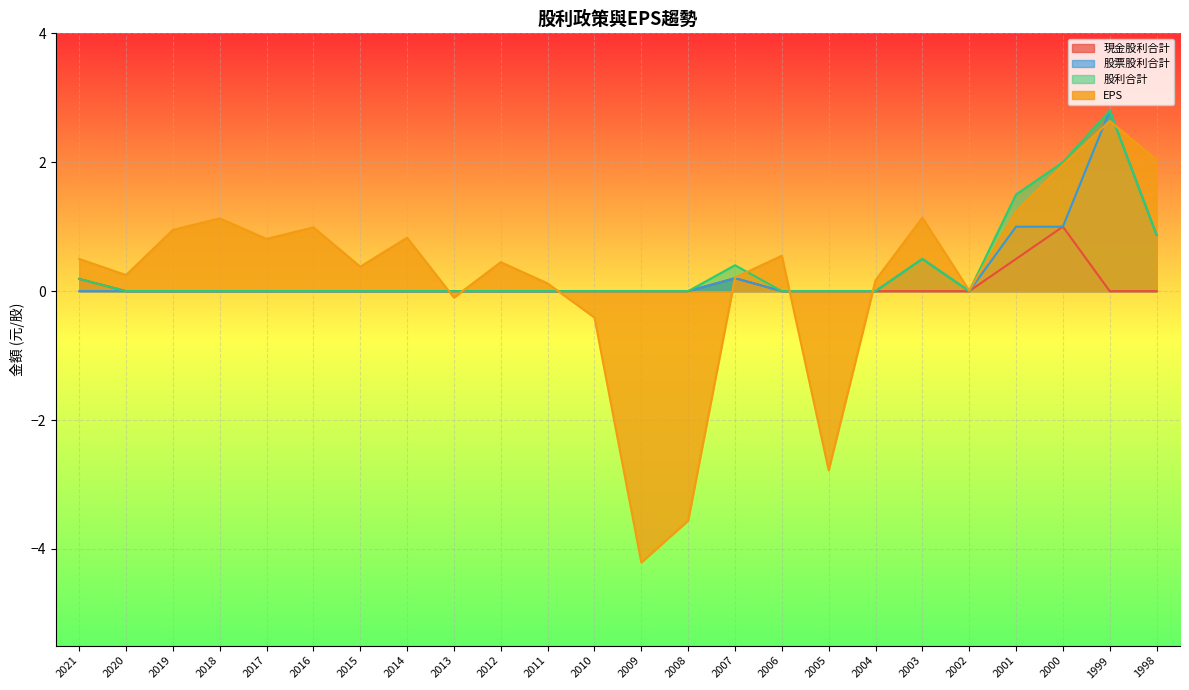

Which series has the widest spread of values?

EPS